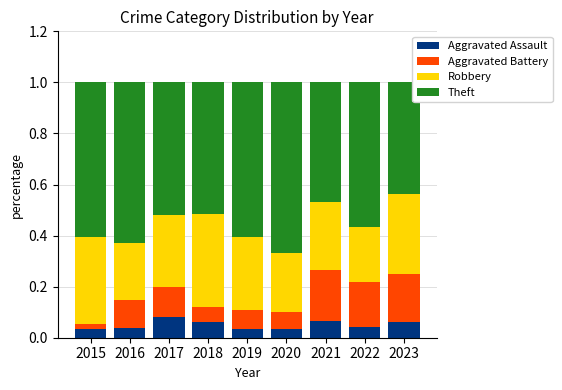

What is the total value across all series at 2020?

1.0